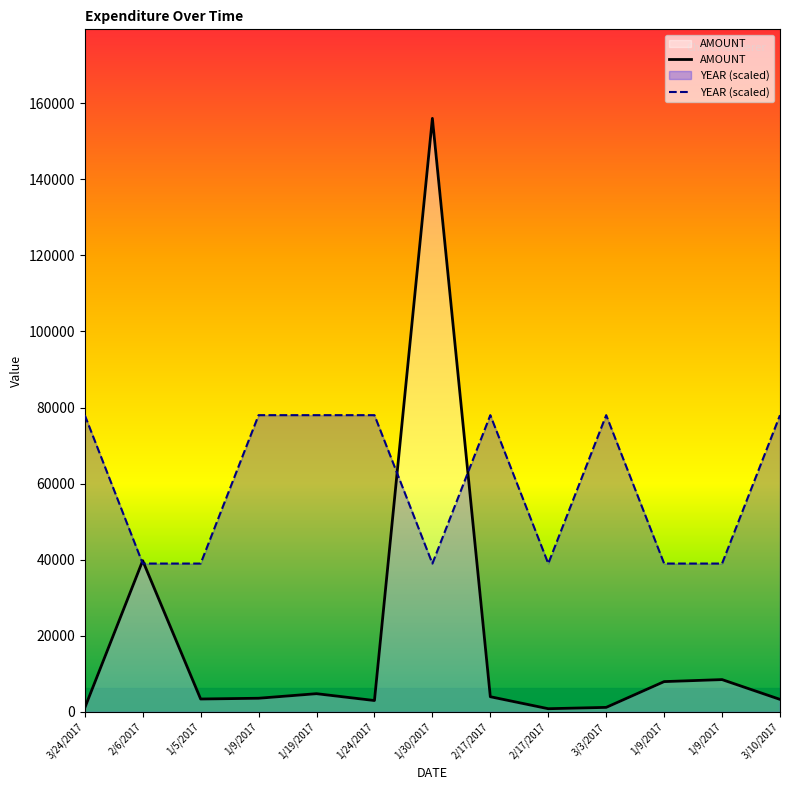

List the series in order of their peak value, lowest first.

YEAR (scaled), AMOUNT